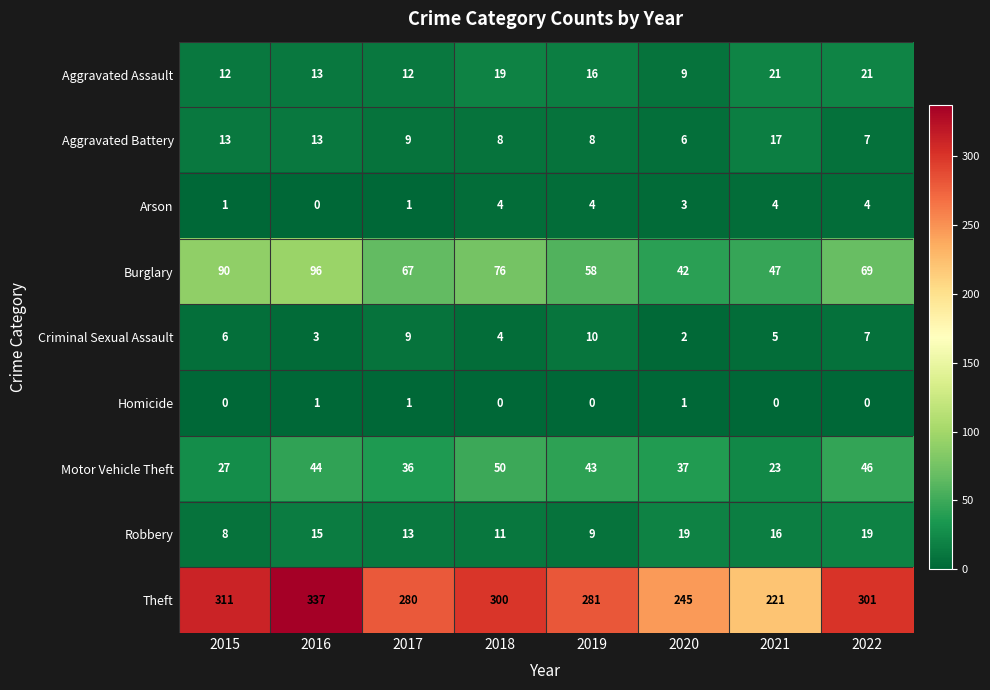

What is the difference between the second highest and second lowest values in the Motor Vehicle Theft series?

19